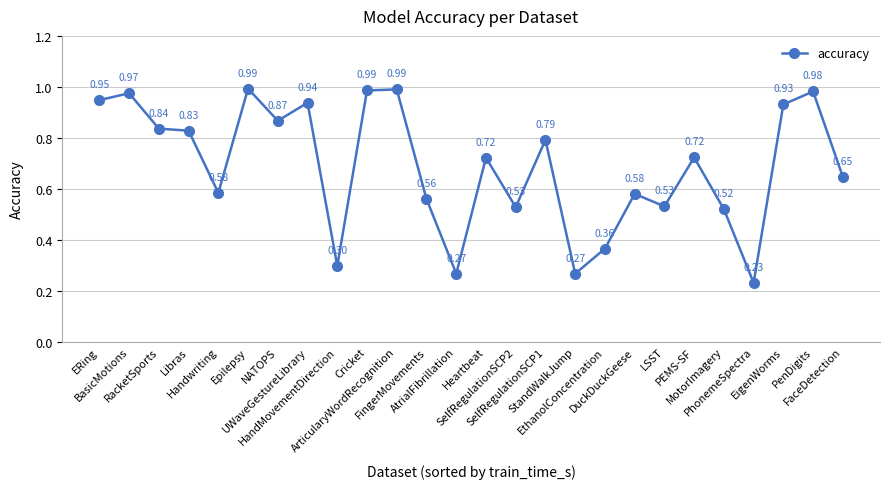

What is the sum of all values?

17.9